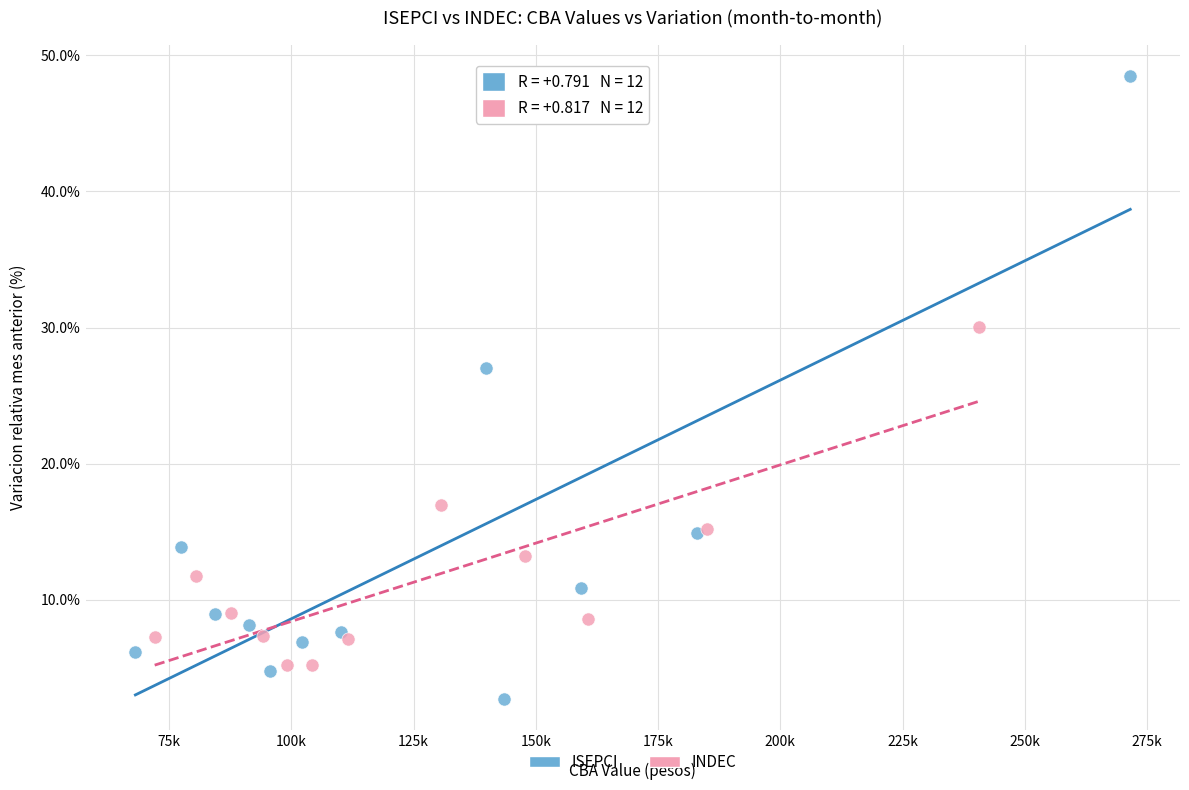

Which series contains the highest Y value?

ISEPCI